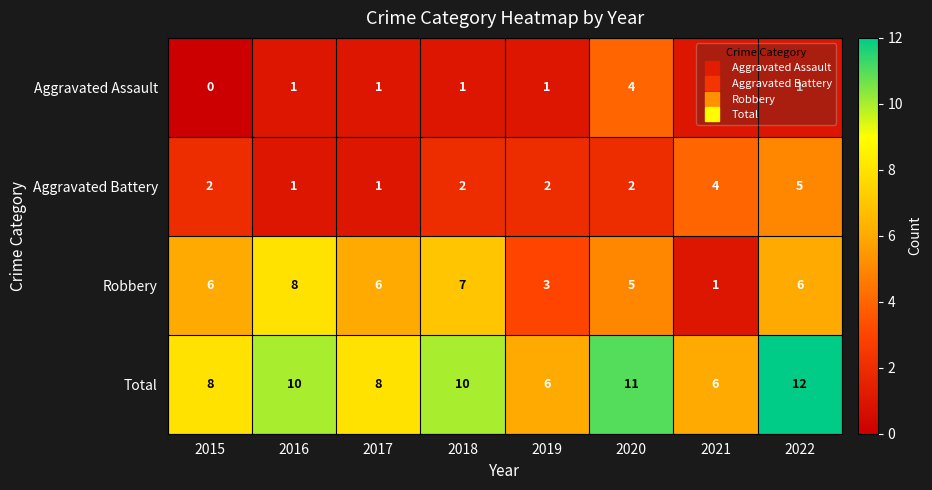

Count the Total values in the range 8 to 11.

5